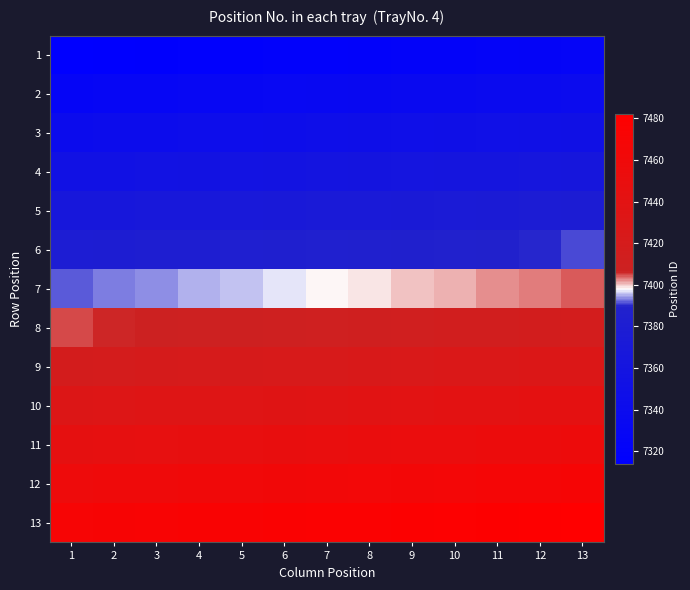

Which label corresponds to the smallest value in the chart?

1